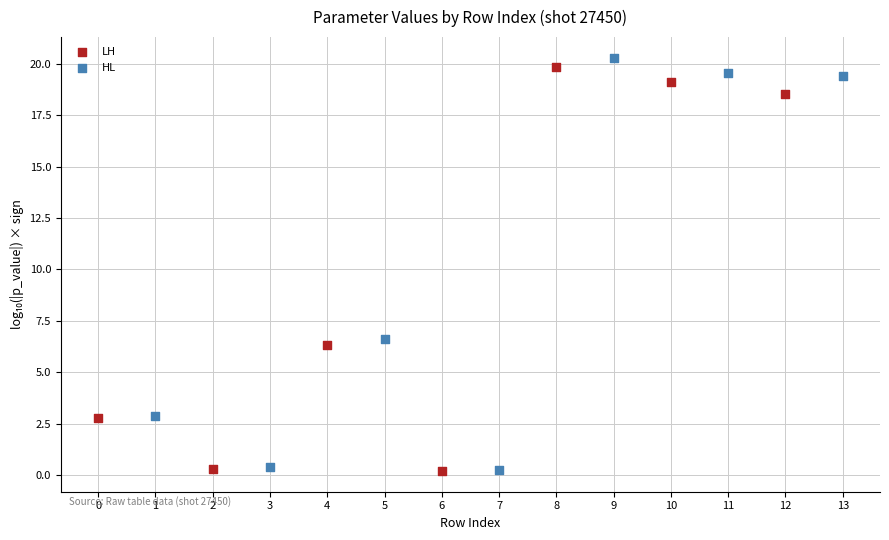

Which series has the largest Y range (max minus min)?

HL